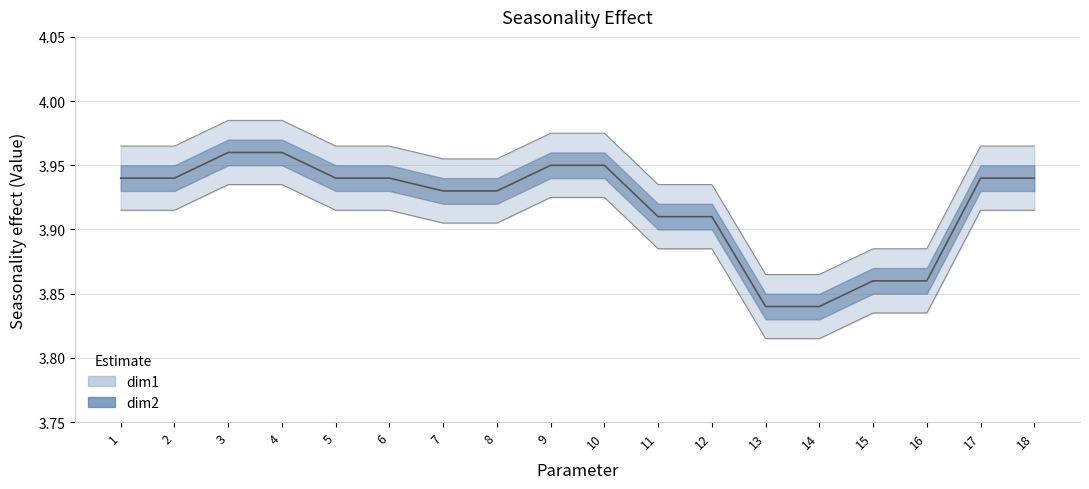

What is the minimum value shown in the chart?

3.8